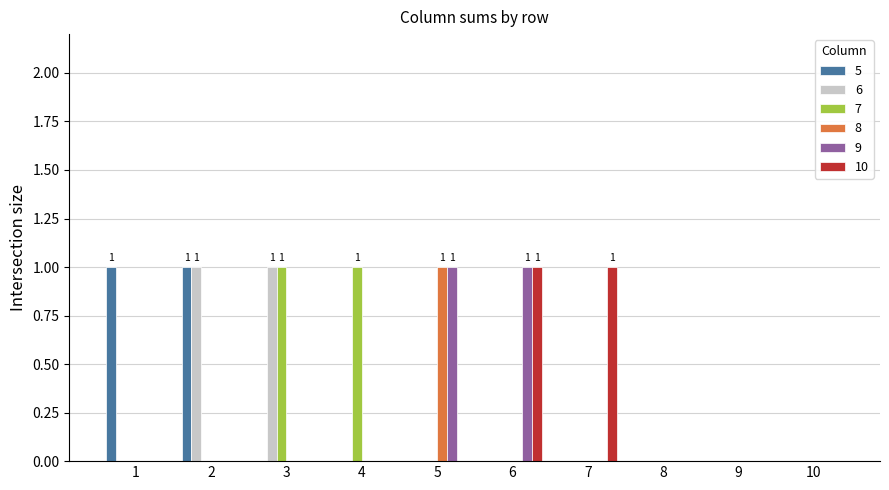

The 10 series shows 0 at 5. True or false?

True